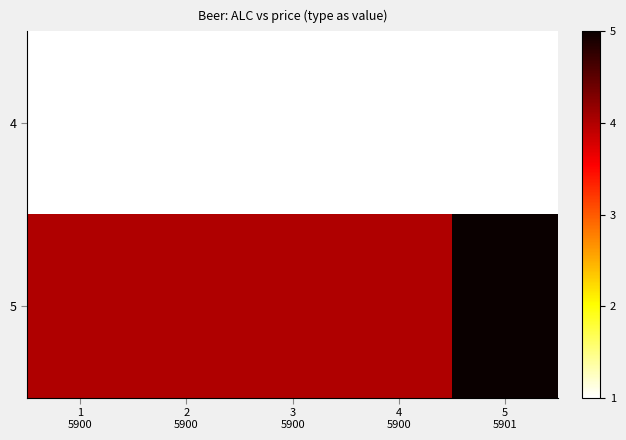

What is the total value across all series at 3
5900?

5